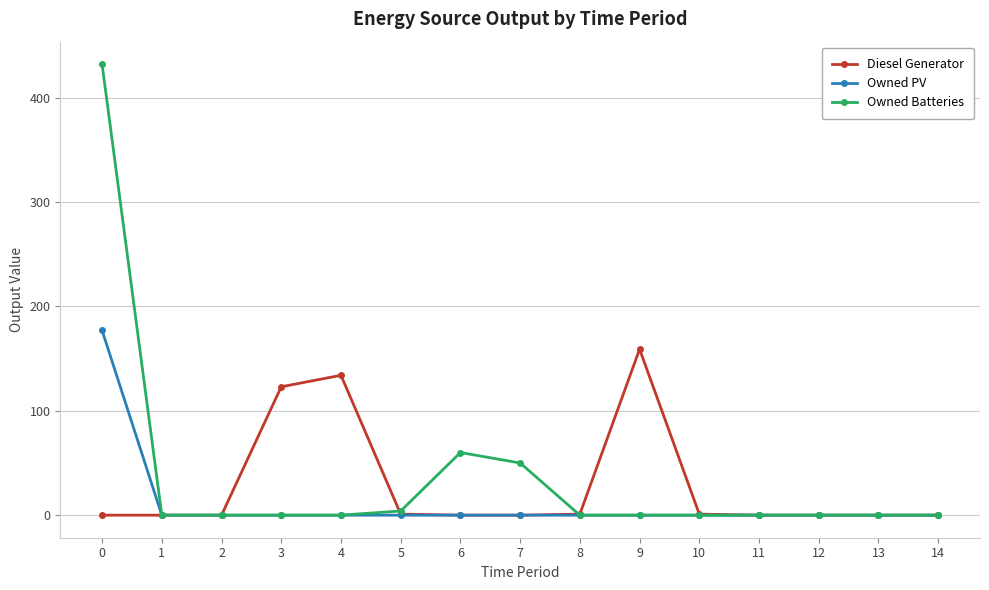

How many distinct data groups are displayed?

3